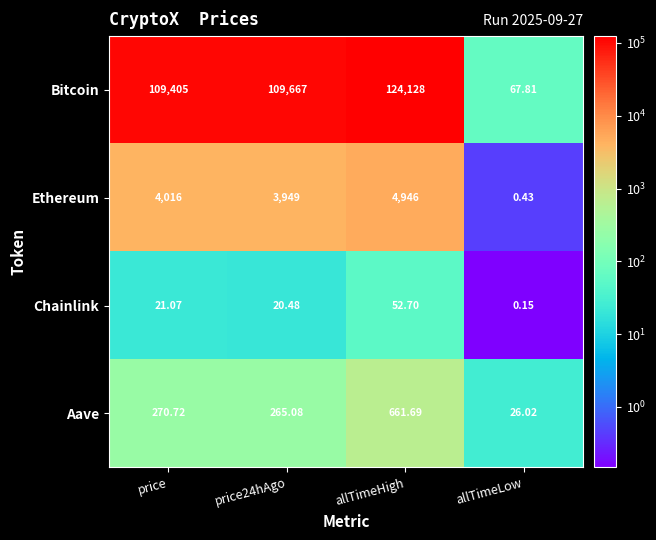

How many data points in Aave are less than 270?

2